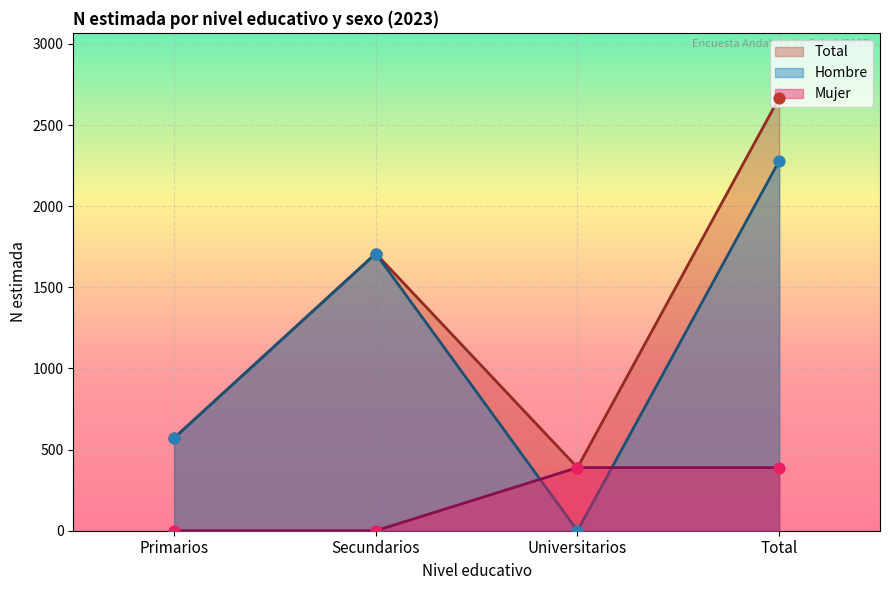

At which category is the sum across all series the highest?

Total